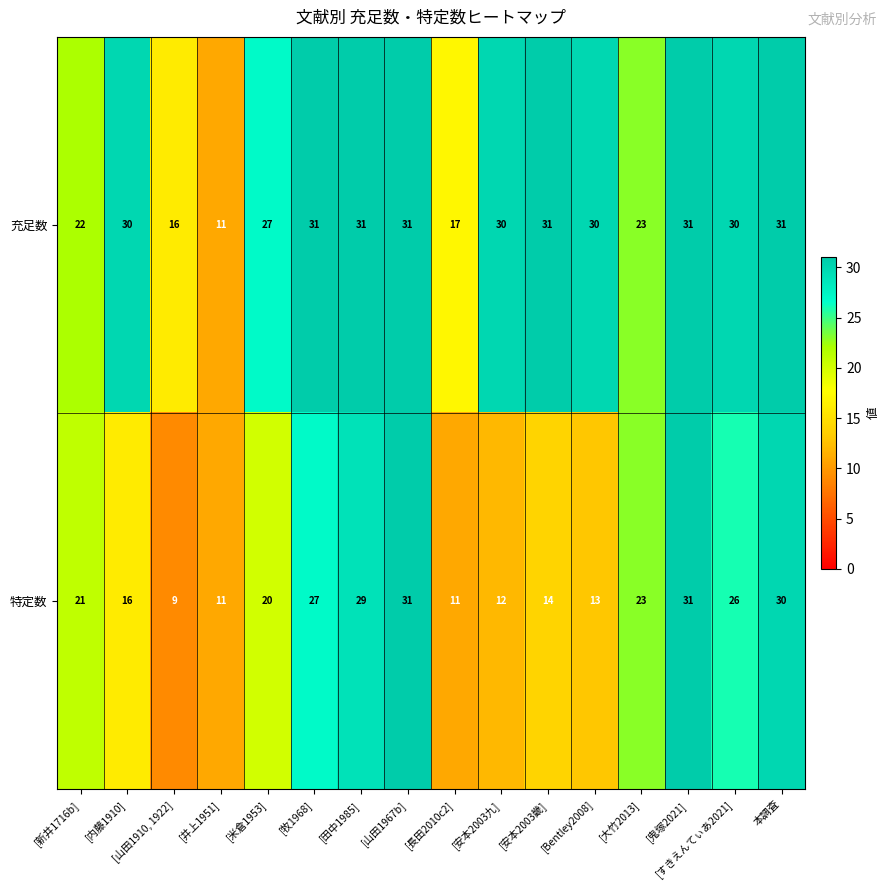

Which series has the largest range (max minus min)?

特定数